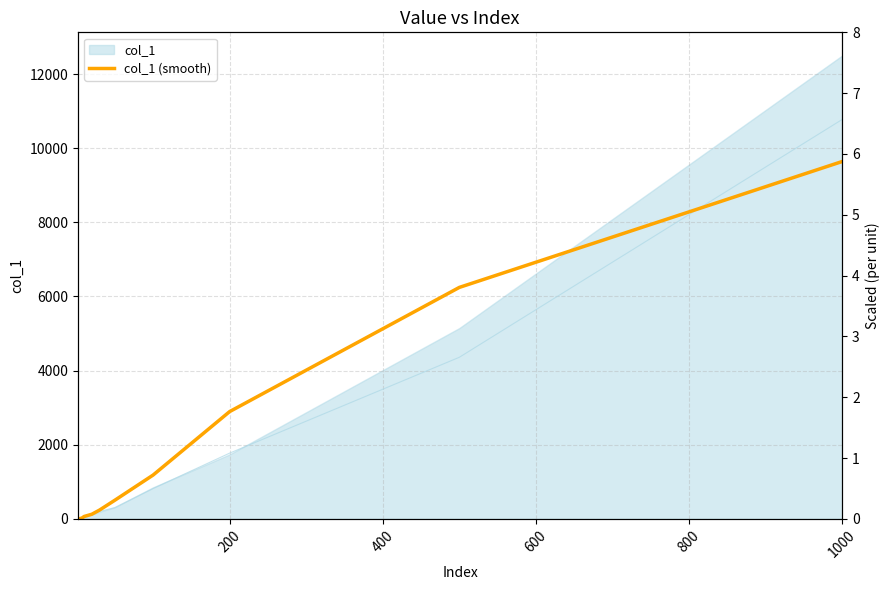

What is the highest value of the col_1 (smooth) series?

9640.6